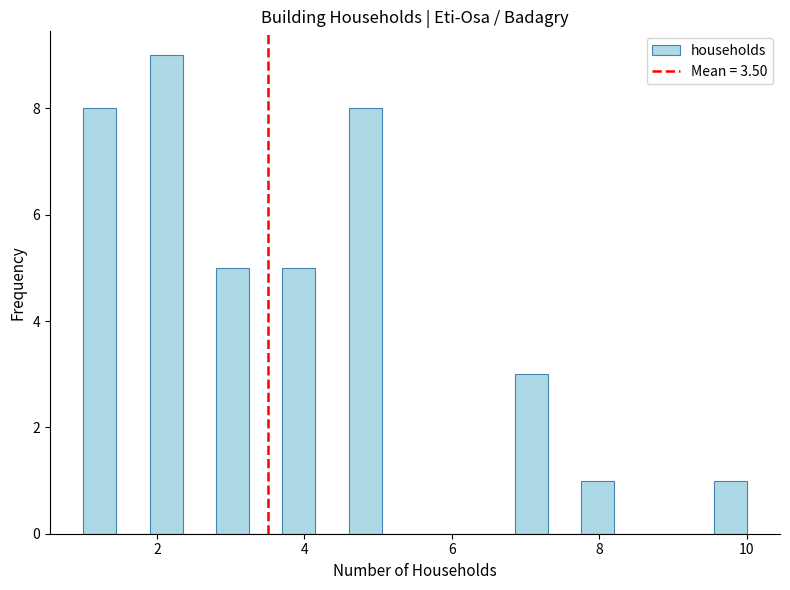

Read against the x-axis, roughly where is the centre of the tallest bar?

2.2